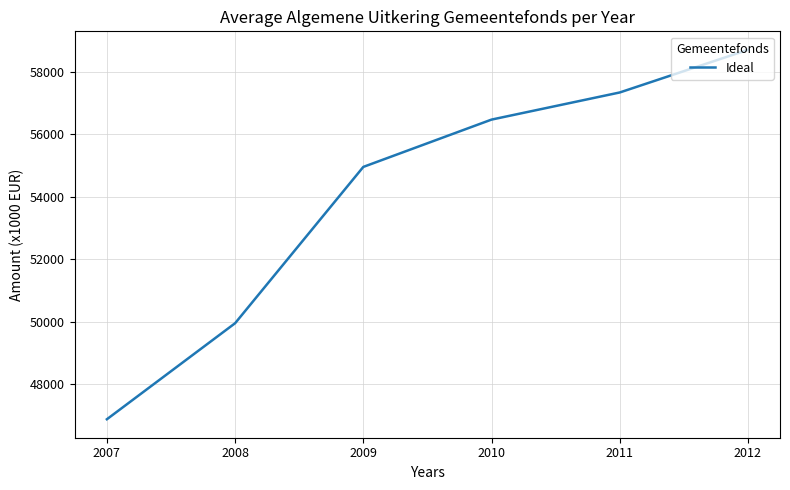

List the labels in order of value, smallest first.

2007, 2008, 2009, 2010, 2011, 2012